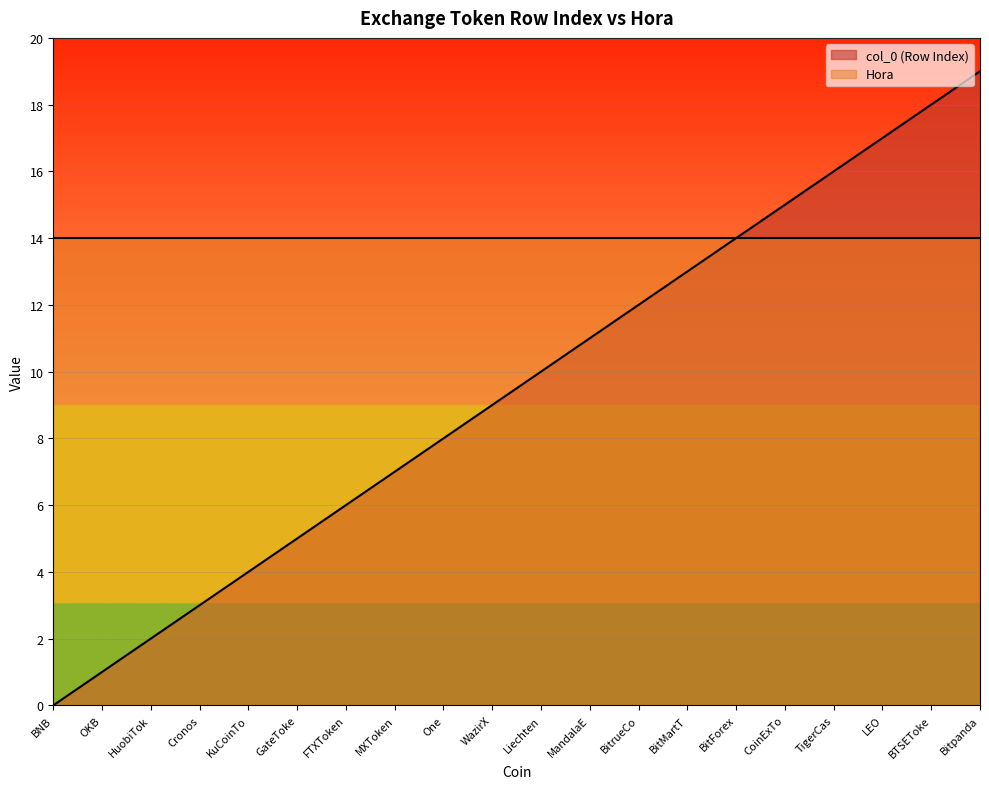

What is the value of the 12th point from the left?

11